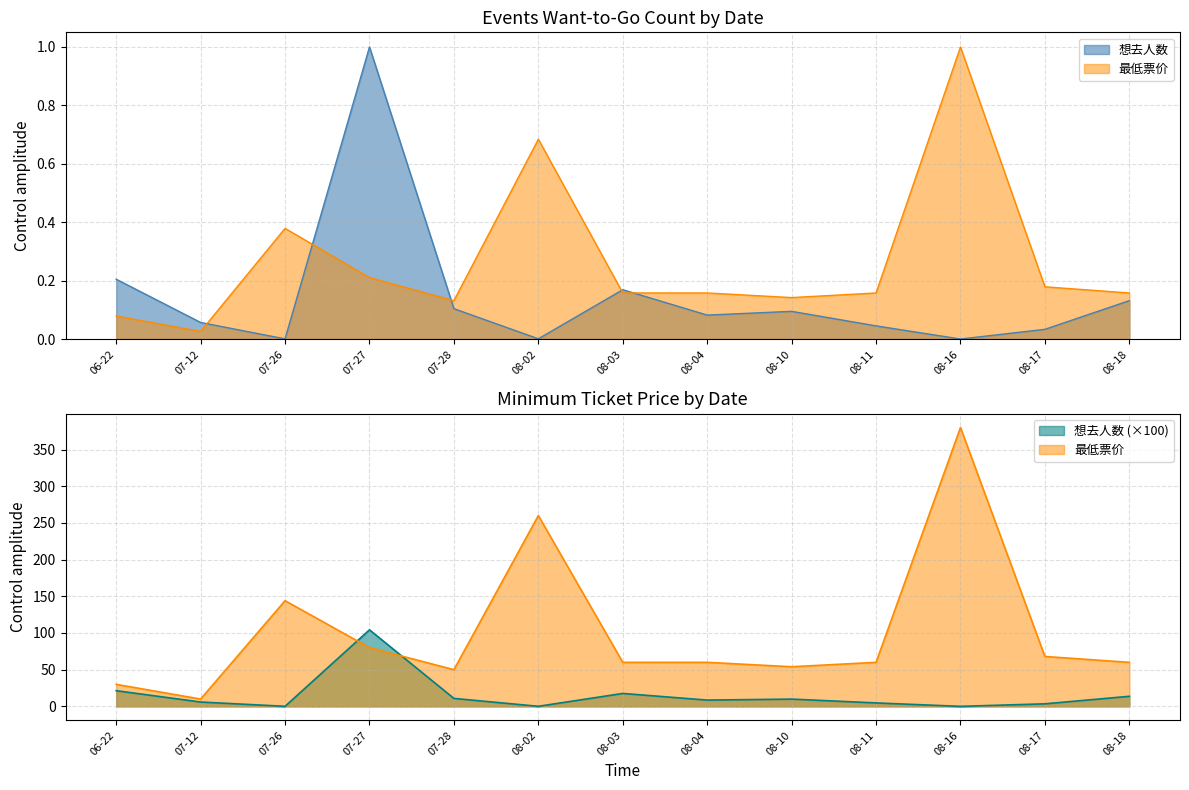

True or false: 最低票价 and 想去人数 intersect in this chart.

True